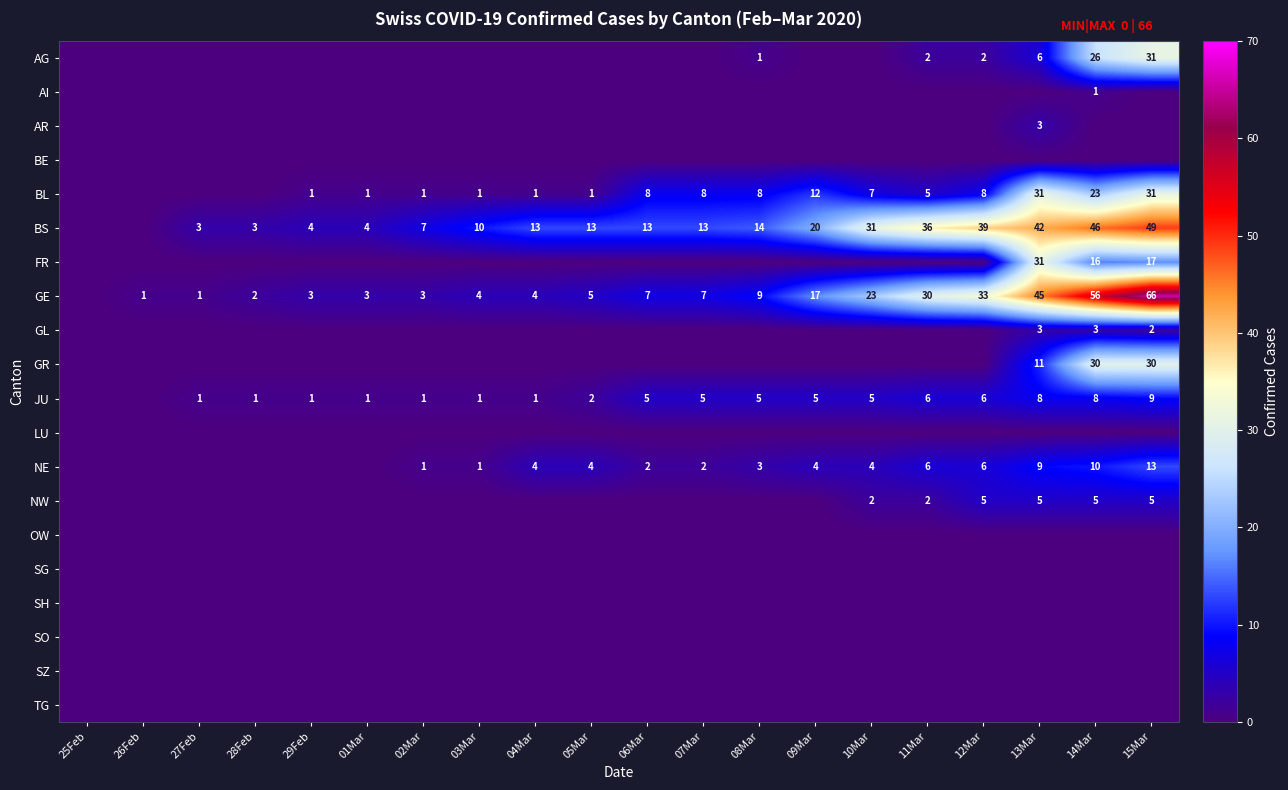

True or false: BS has a value of 46 at 14Mar.

True